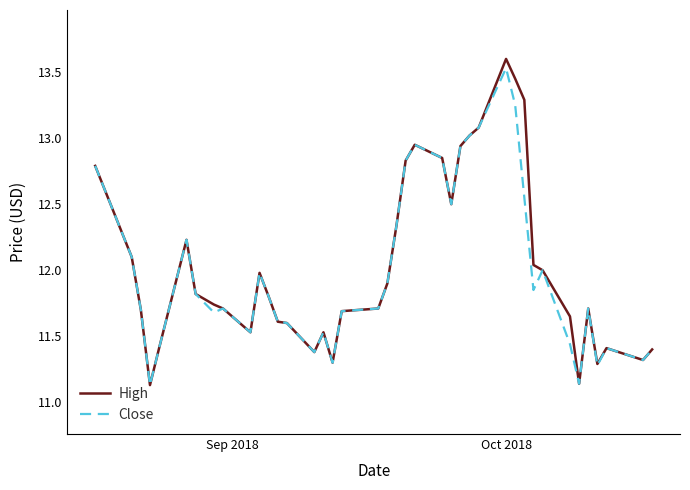

What is the maximum value for Close?

13.5